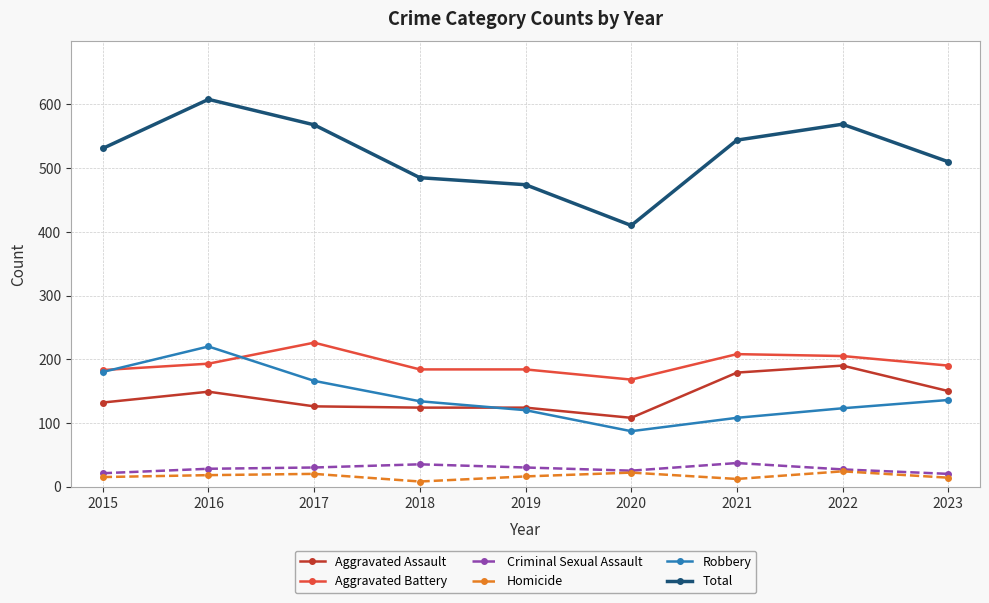

What is the spread (max minus min) of values at 2016?

590